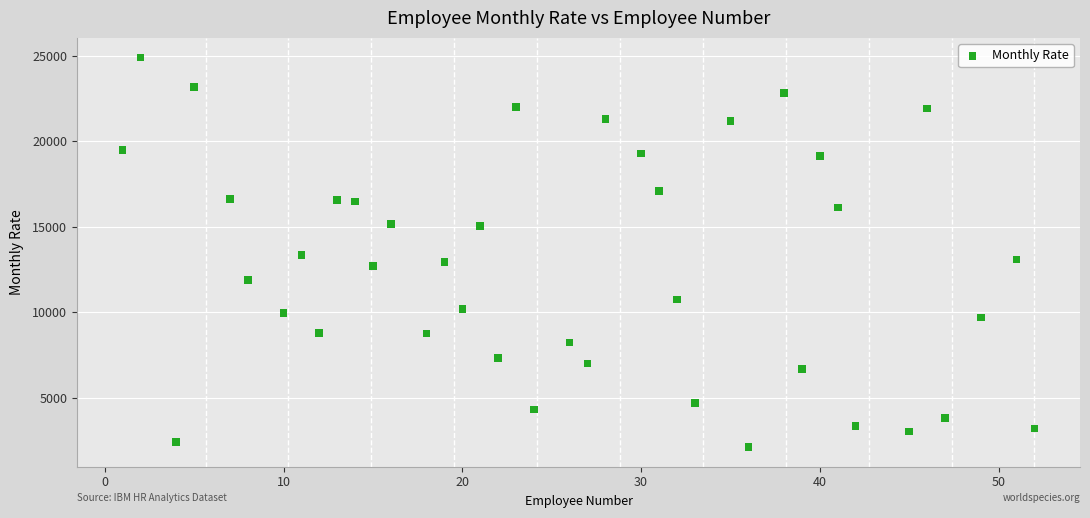

What is the range of Y values (max minus min)?

22813